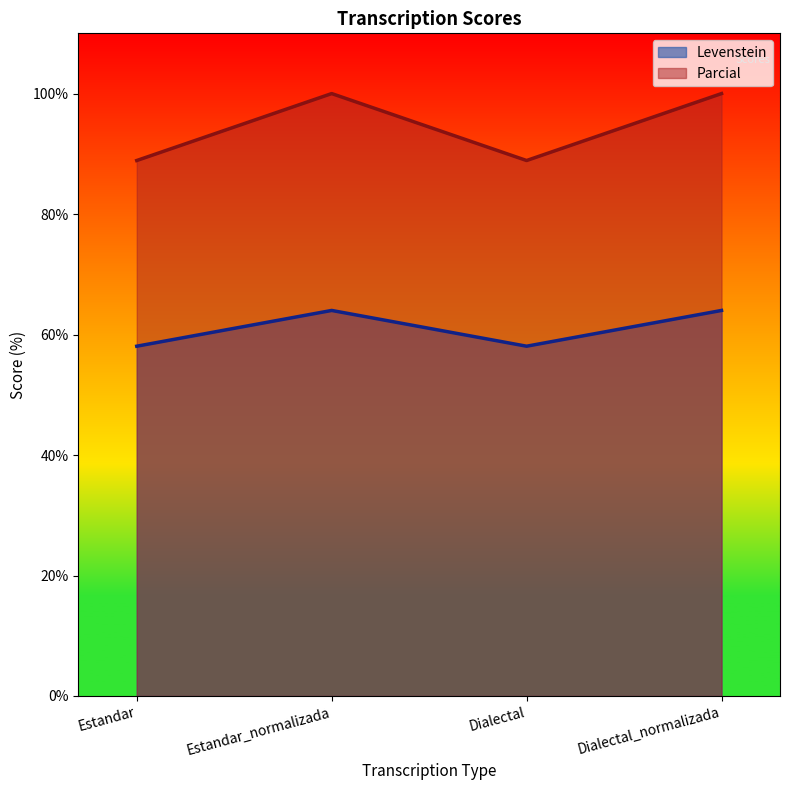

Reading left to right, what are all the values shown in this chart?

Levenstein: Estandar=58.1	Estandar_normalizada=64.0	Dialectal=58.1	Dialectal_normalizada=64.0
Parcial: Estandar=88.9	Estandar_normalizada=100.0	Dialectal=88.9	Dialectal_normalizada=100.0